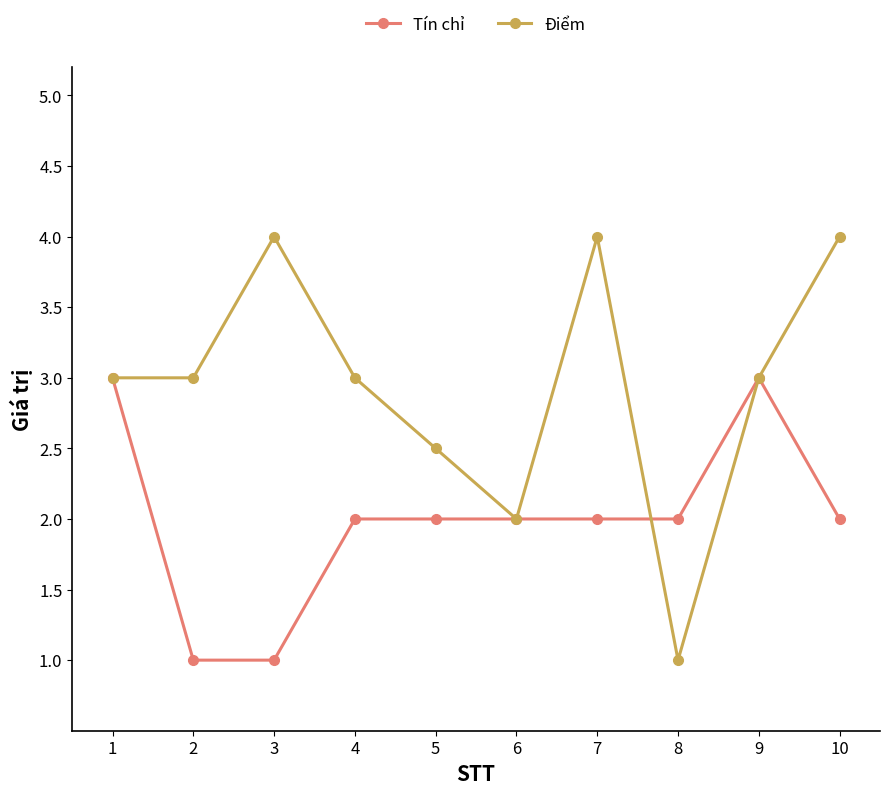

What is the value of the Tín chỉ point at the 9th from the left?

3.0